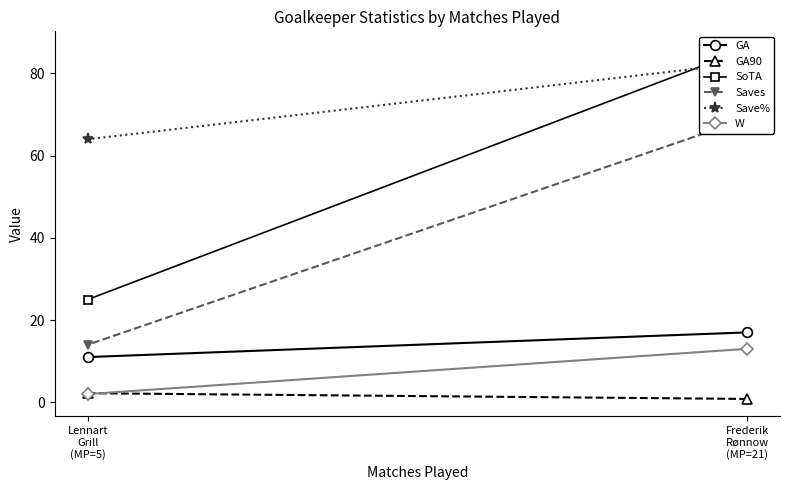

What is the total value across all series at Lennart
Grill
(MP=5)?

118.2